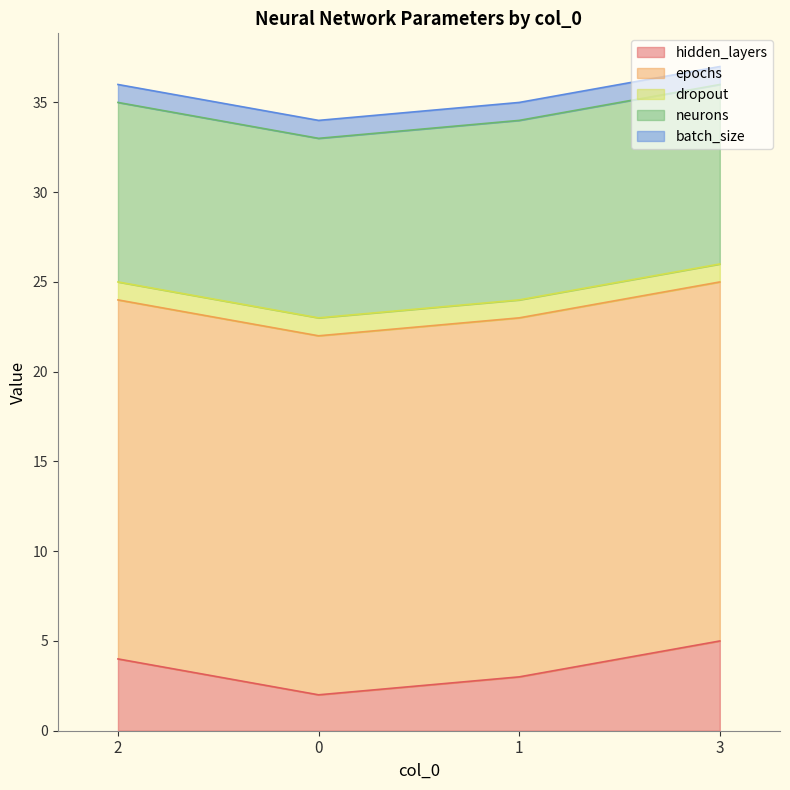

True or false: batch_size and epochs cross at least once.

False